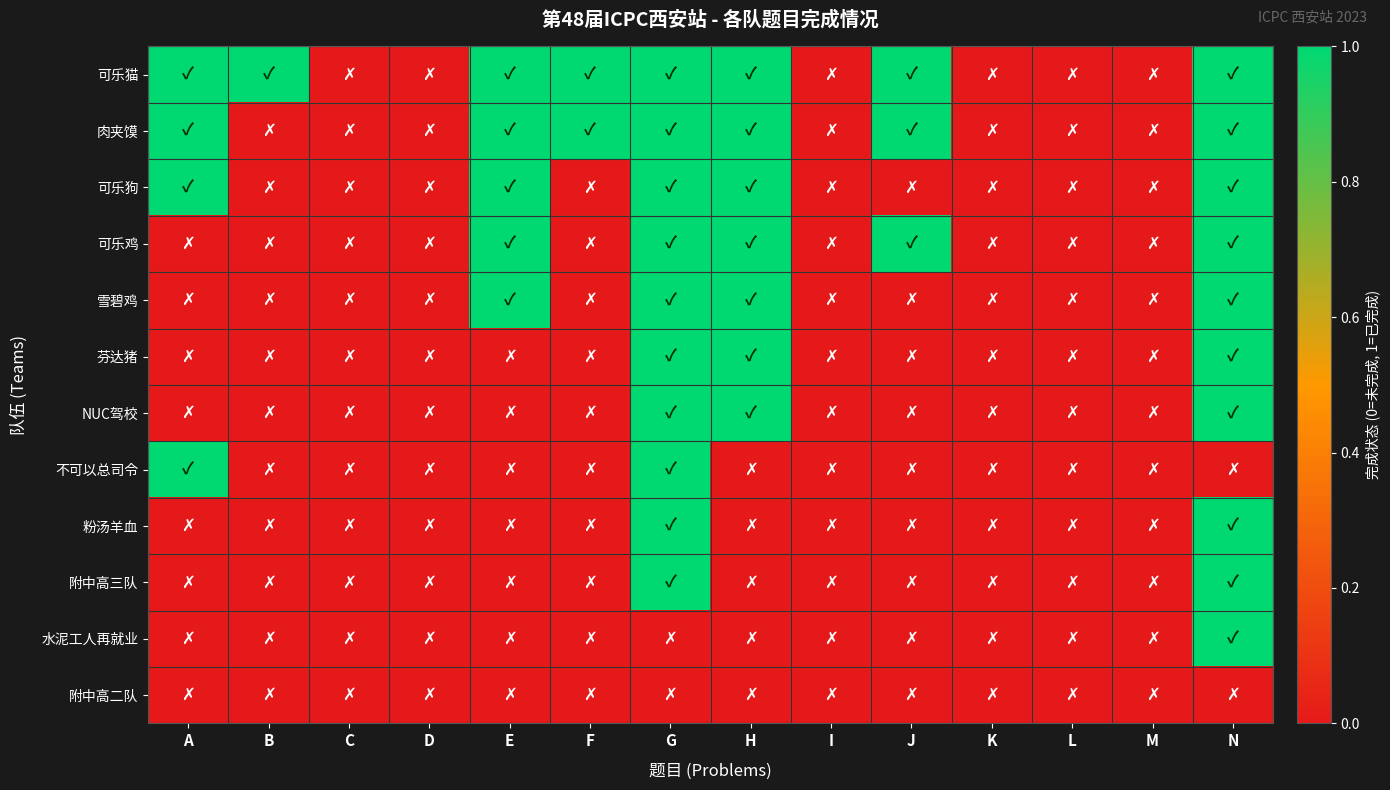

Which series has the largest range (max minus min)?

可乐猫